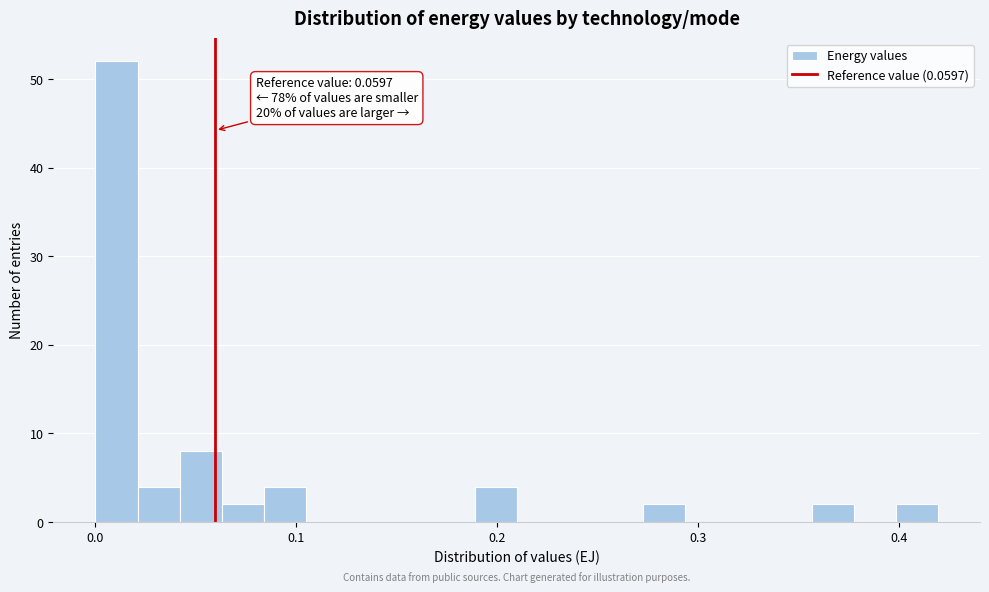

Read against the x-axis, roughly where is the centre of the tallest bar?

0.01